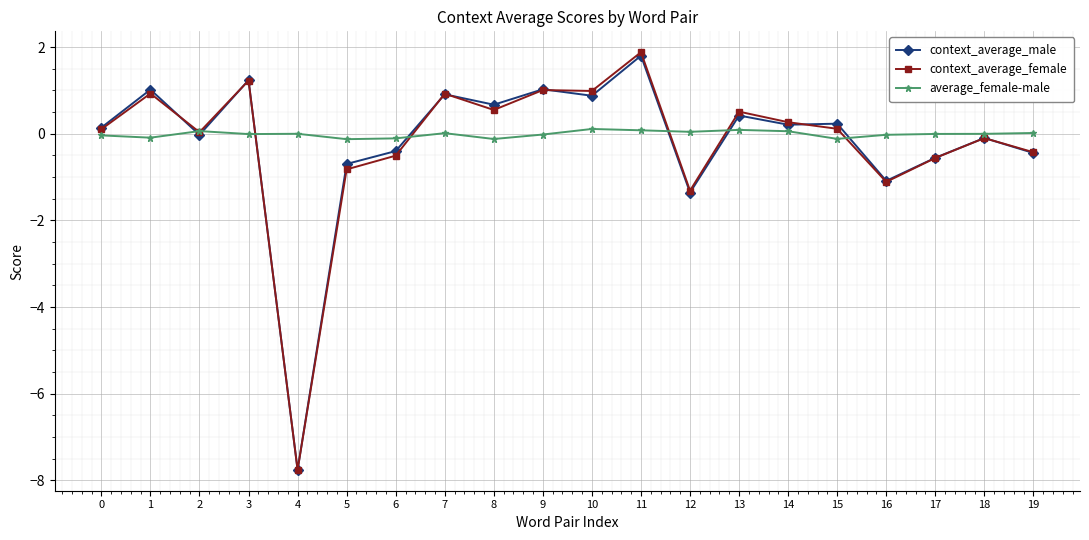

At which category is the sum across all series the highest?

11